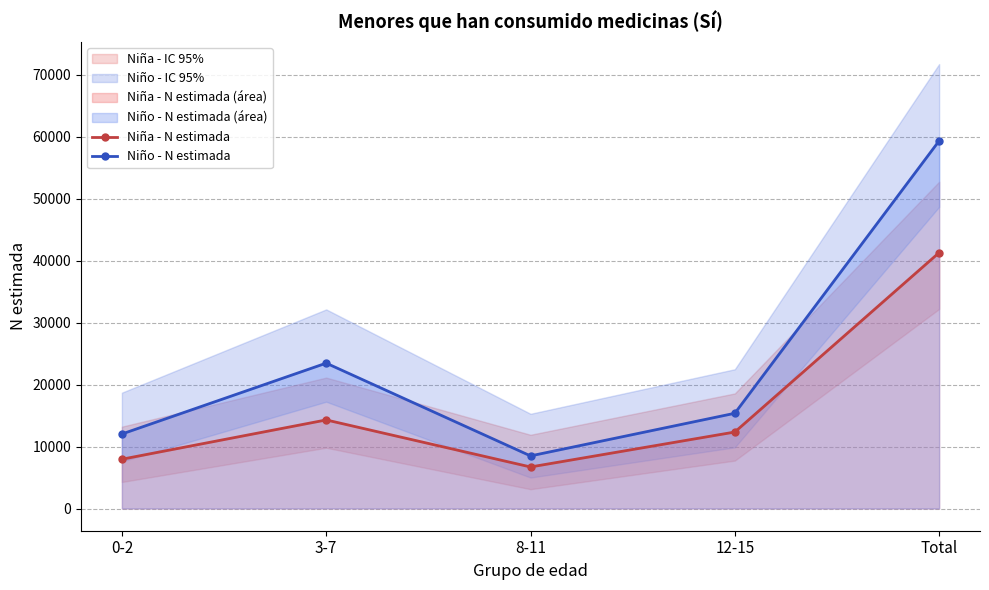

Rank the series by their maximum value, from highest to lowest.

Niño - N estimada, Niña - N estimada